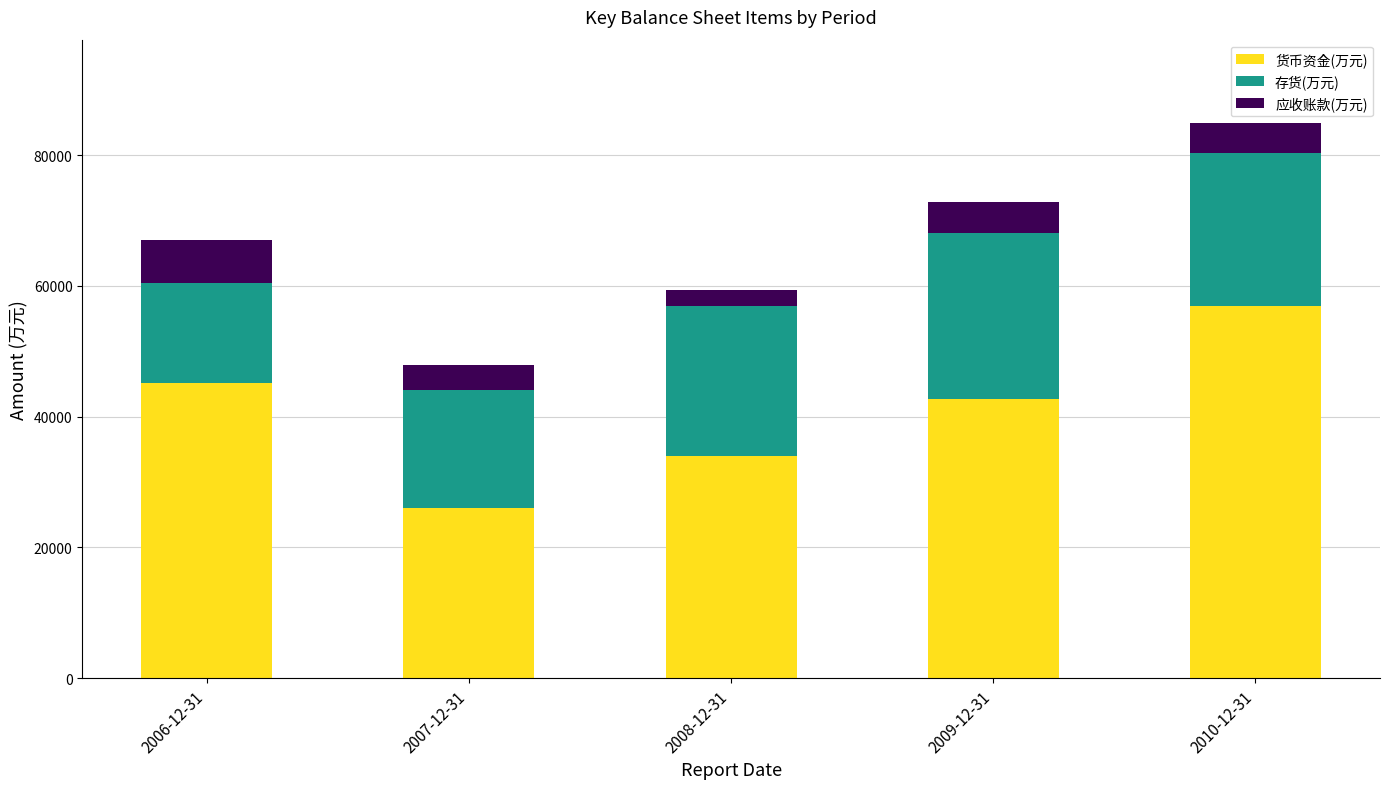

How many values in the 货币资金(万元) series are below 42664?

2